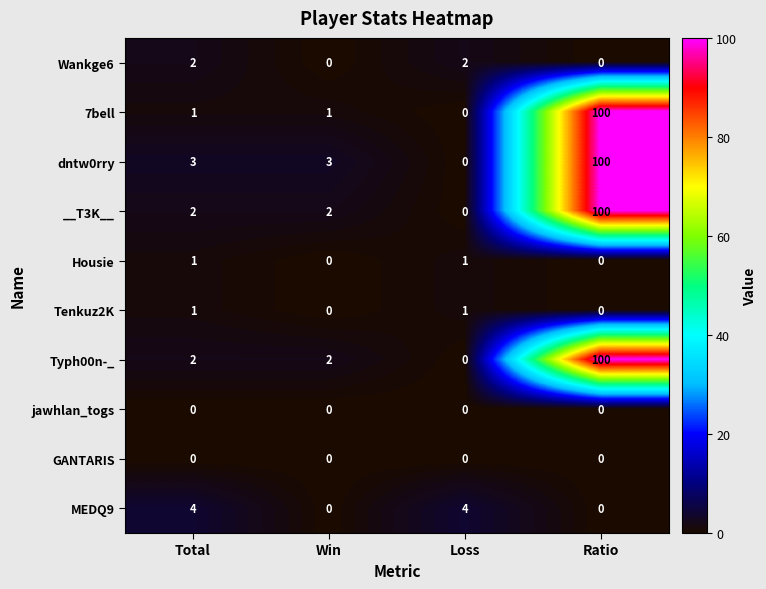

Which series has the largest total across all categories?

dntw0rry